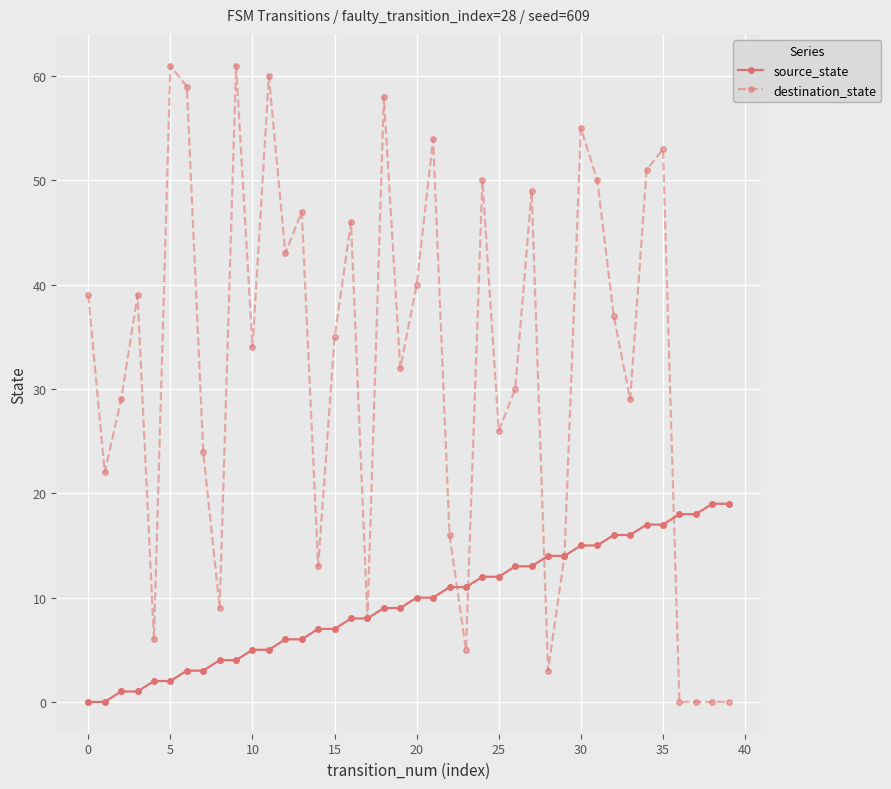

How many data points in destination_state are less than 35?

20